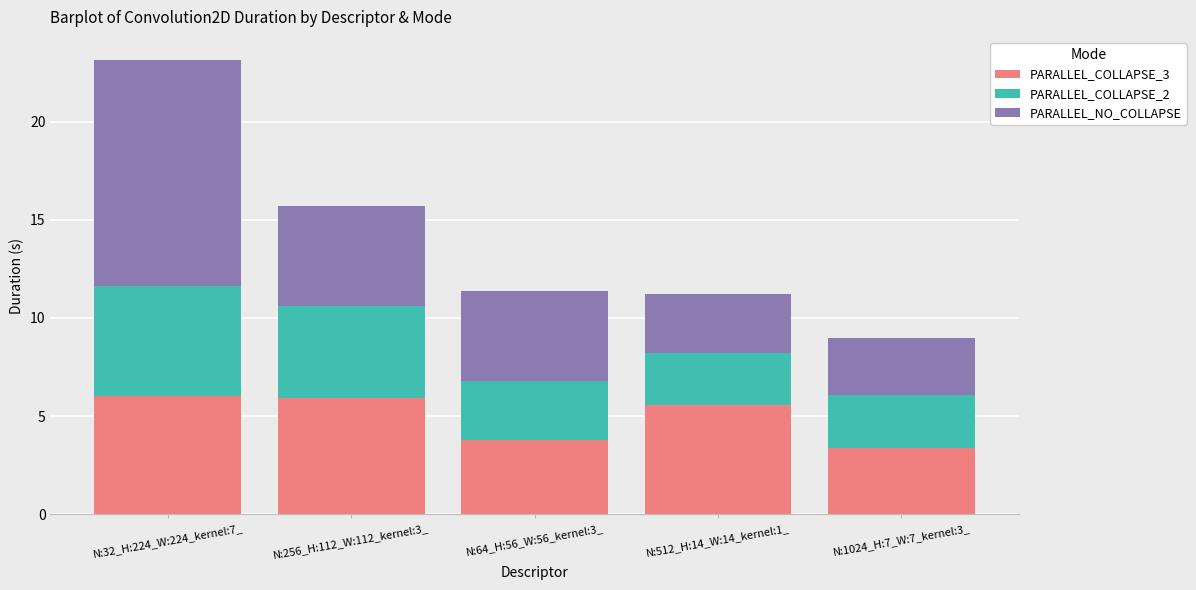

How many bars are there in total?

5